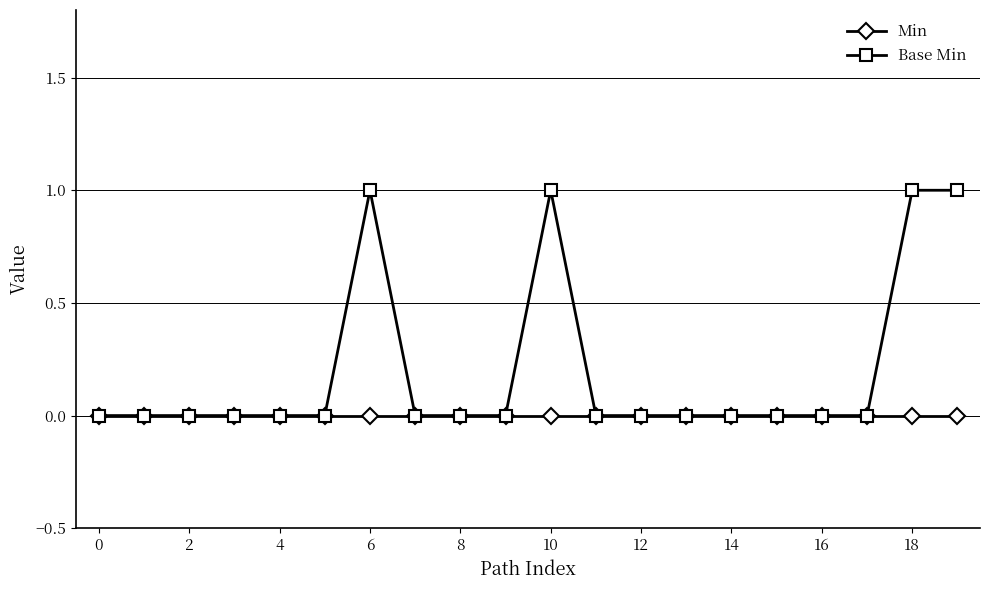

What is the difference between the maximum and minimum values in the Base Min series?

1